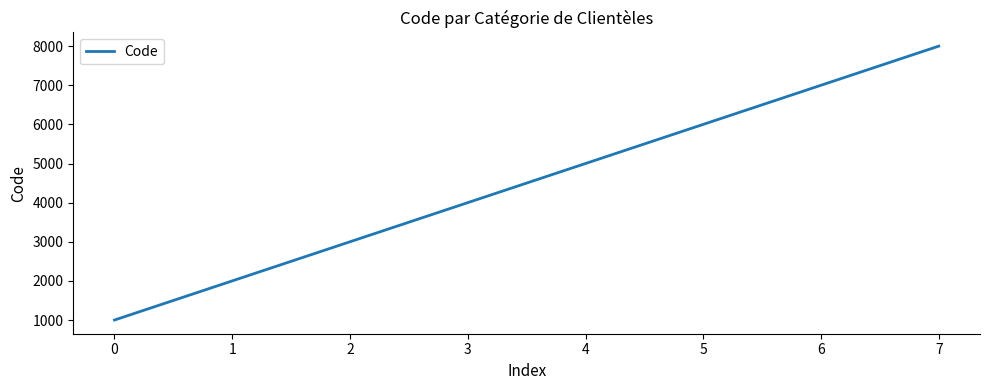

Reading right to left, transcribe all the data shown in this chart.

8000	7000	6000	5000	4000	3000	2000	1000